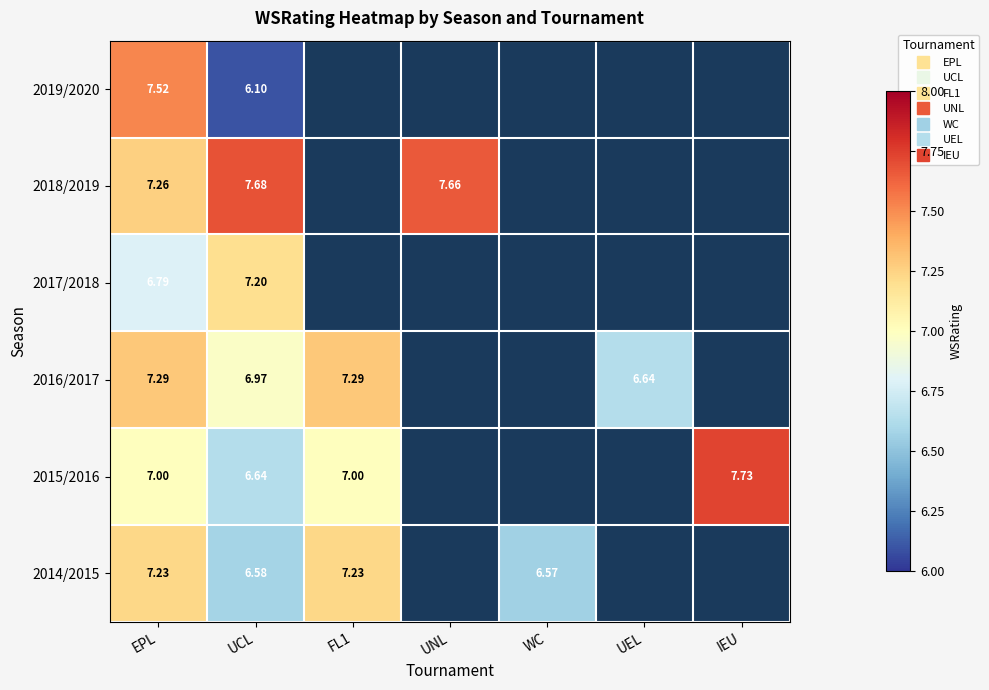

What is the approximate value of 2014/2015 at EPL?

7.2